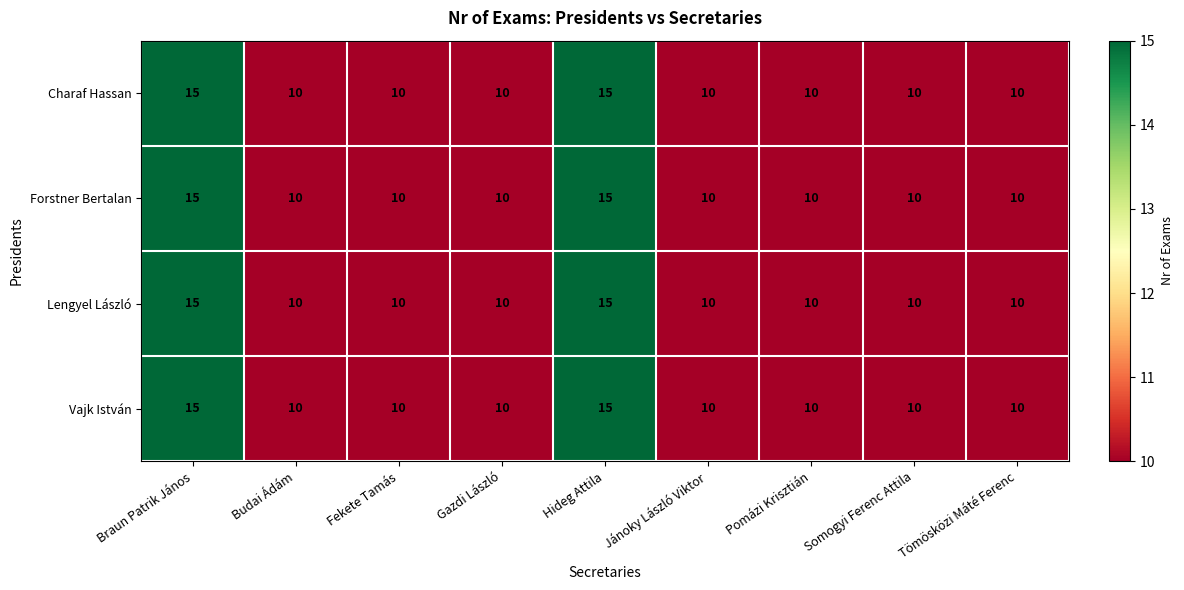

What is the sum of all Charaf Hassan values?

100